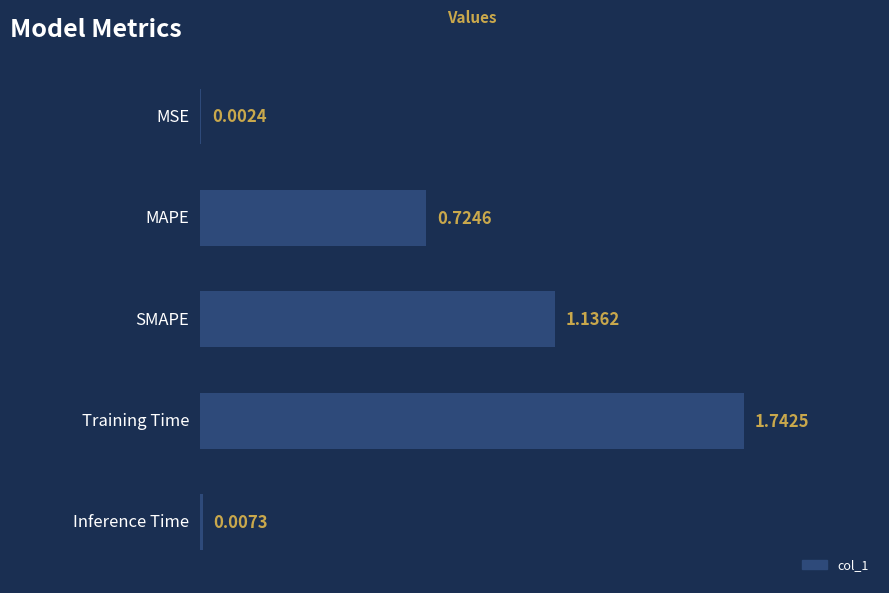

What is the sum of all values?

3.6